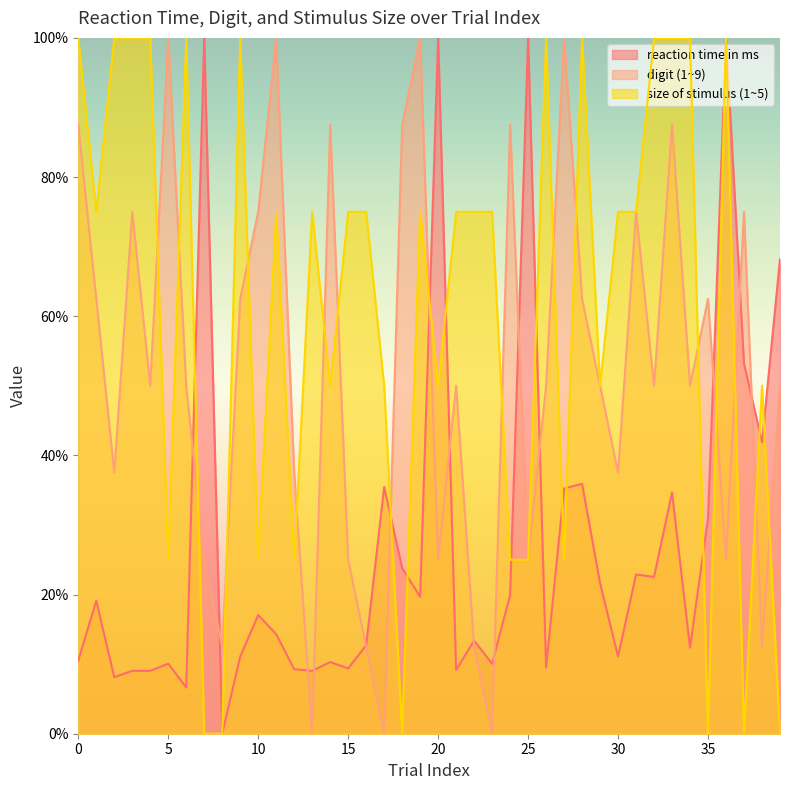

What is the difference between the maximum and second lowest values in the reaction time in ms series?

93.4